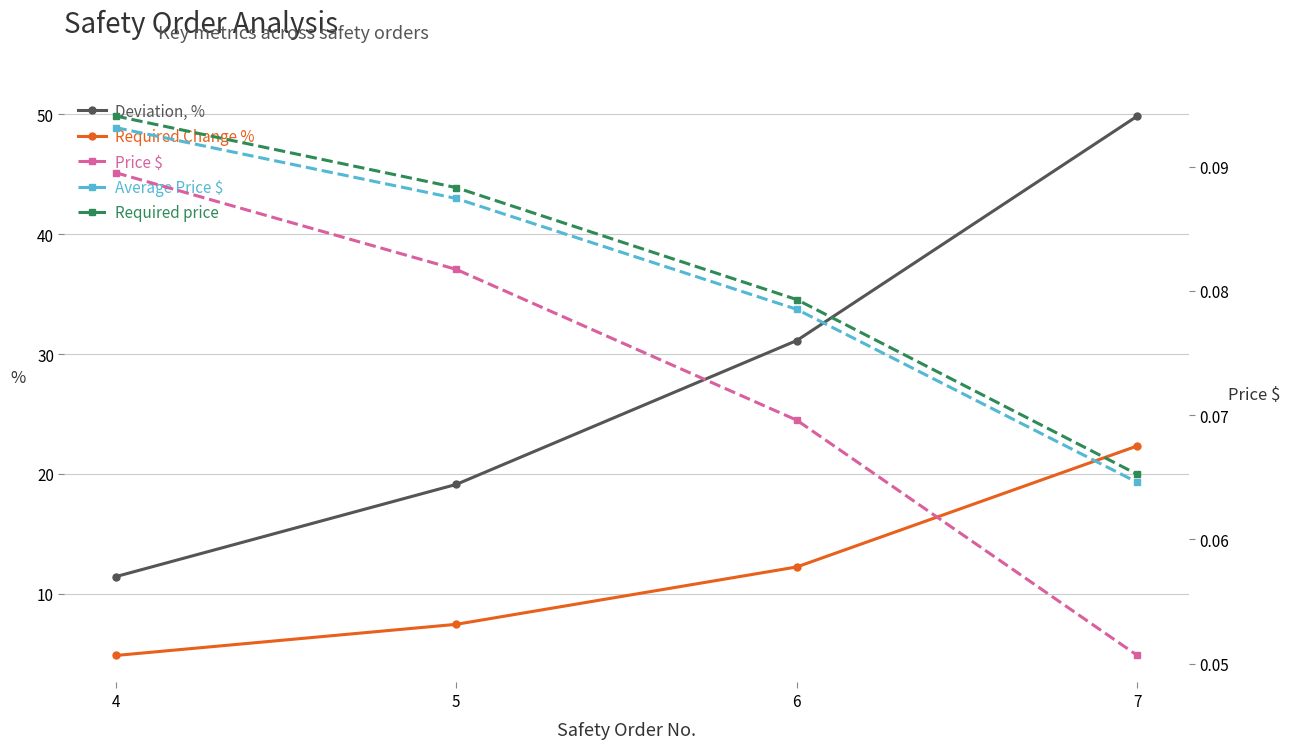

What is the difference between the highest and lowest values at 6?

31.1